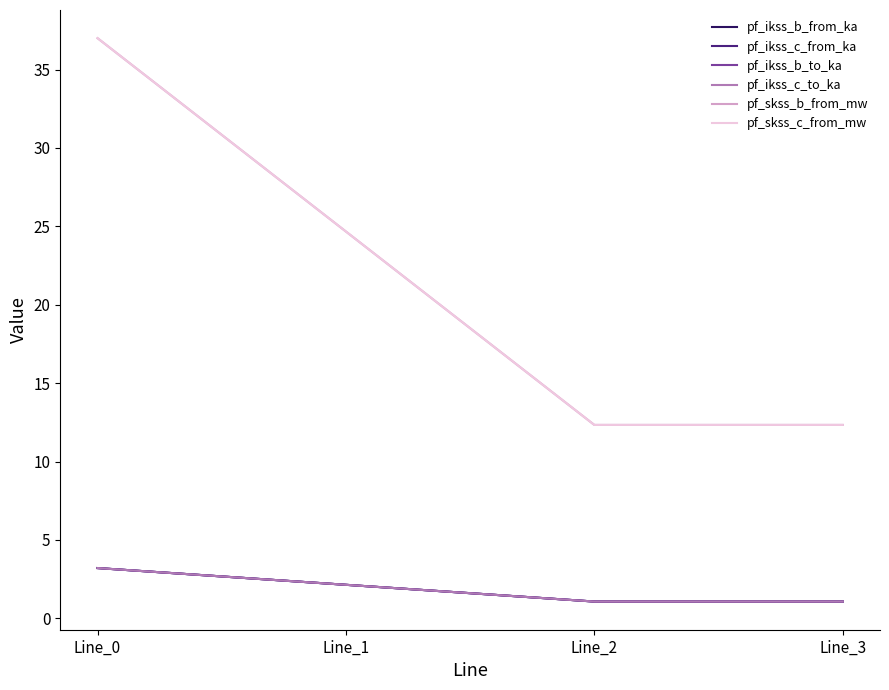

At Line_3, list the series in order from smallest to largest.

pf_ikss_c_from_ka, pf_ikss_c_to_ka, pf_ikss_b_from_ka, pf_ikss_b_to_ka, pf_skss_c_from_mw, pf_skss_b_from_mw